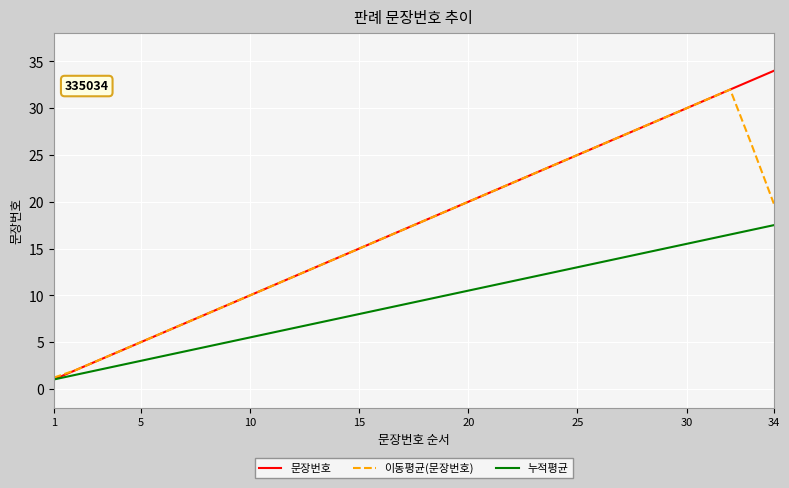

Rank the series by their maximum value, from lowest to highest.

누적평균, 이동평균(문장번호), 문장번호